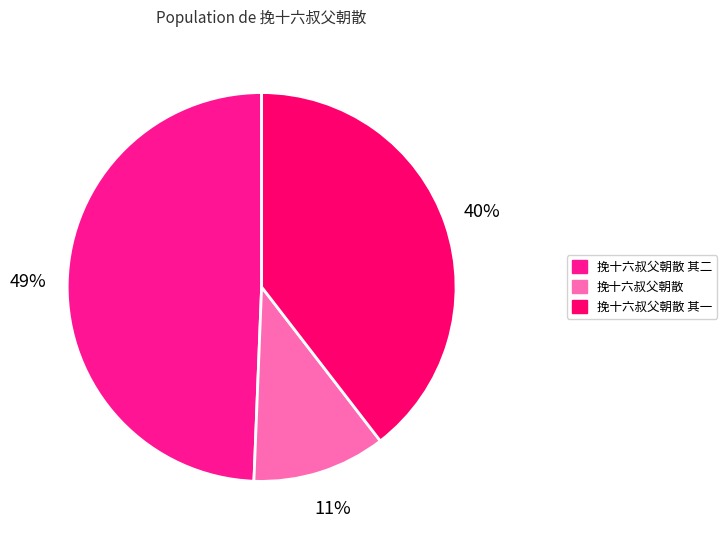

To the nearest percent, what portion does 挽十六叔父朝散 其一 represent?

40%